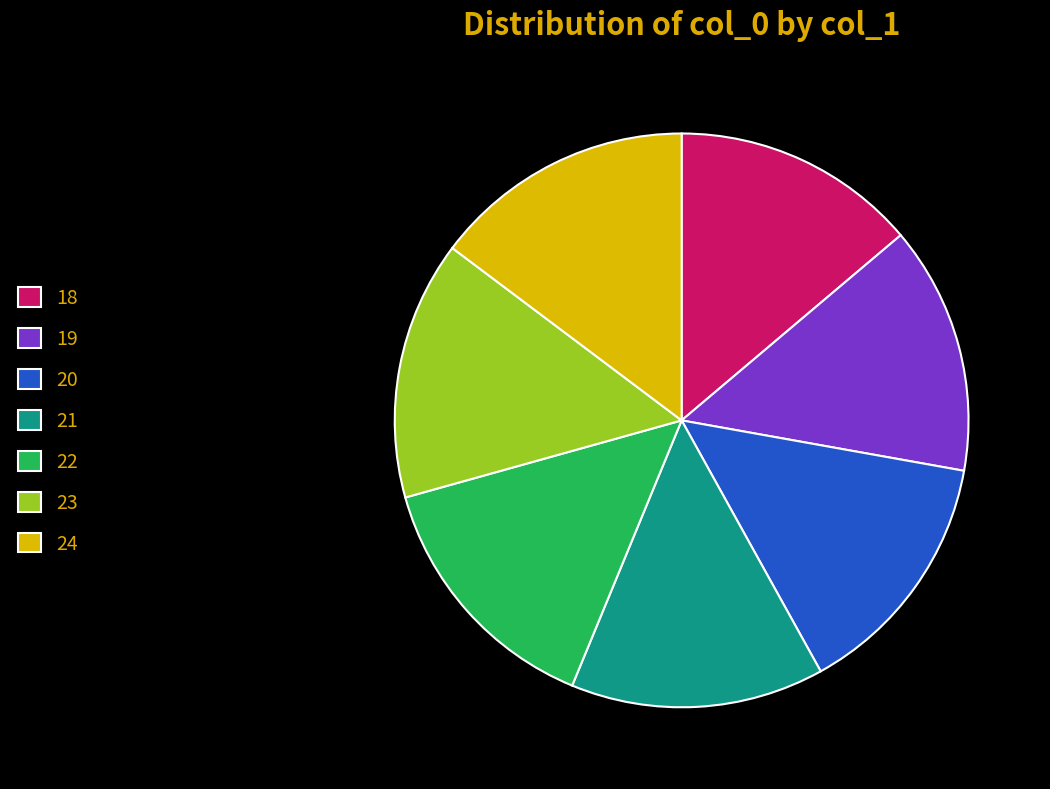

Is there any slice that represents more than half of the pie?

No